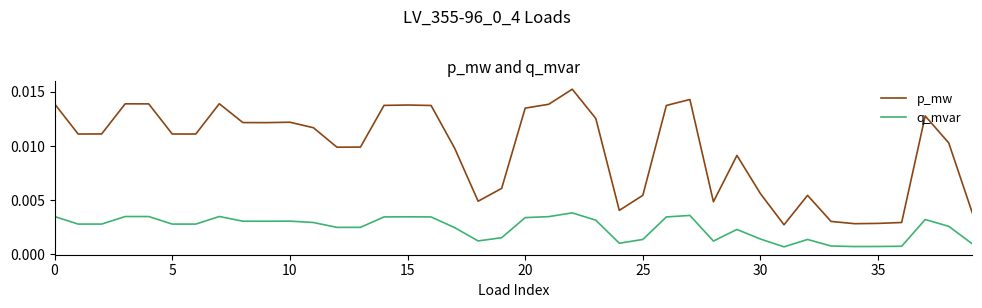

True or false: q_mvar and p_mw cross at least once.

False